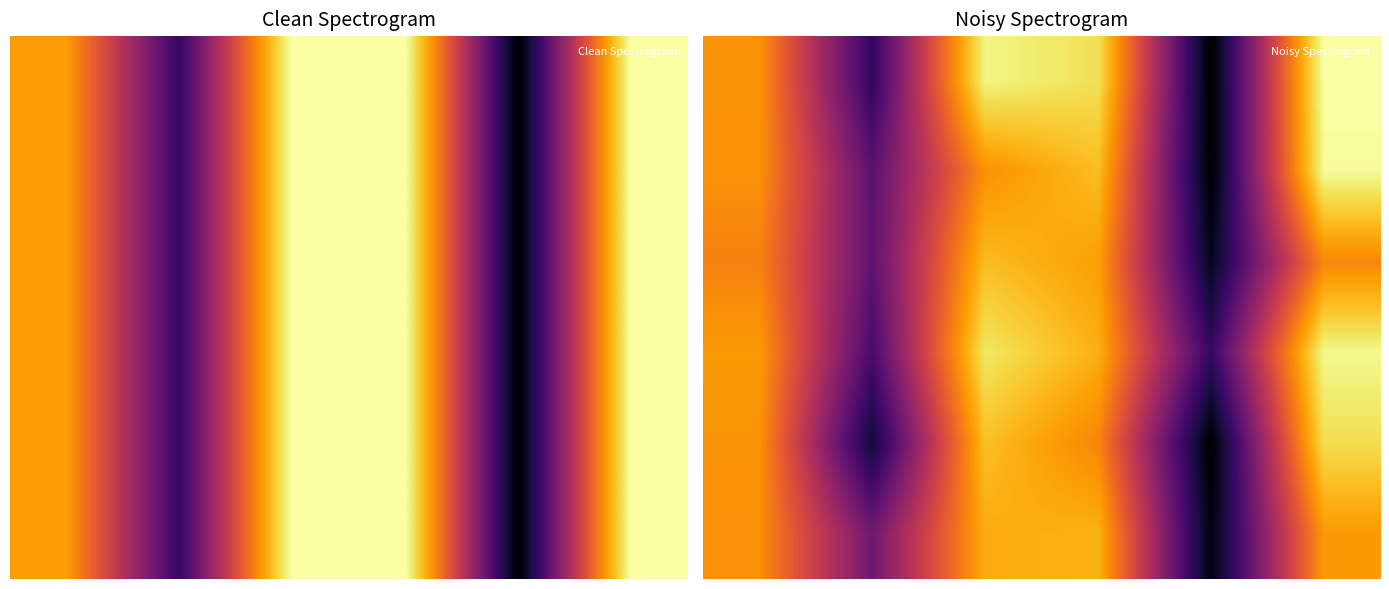

What is the difference between the highest and lowest values at 3?

261.4